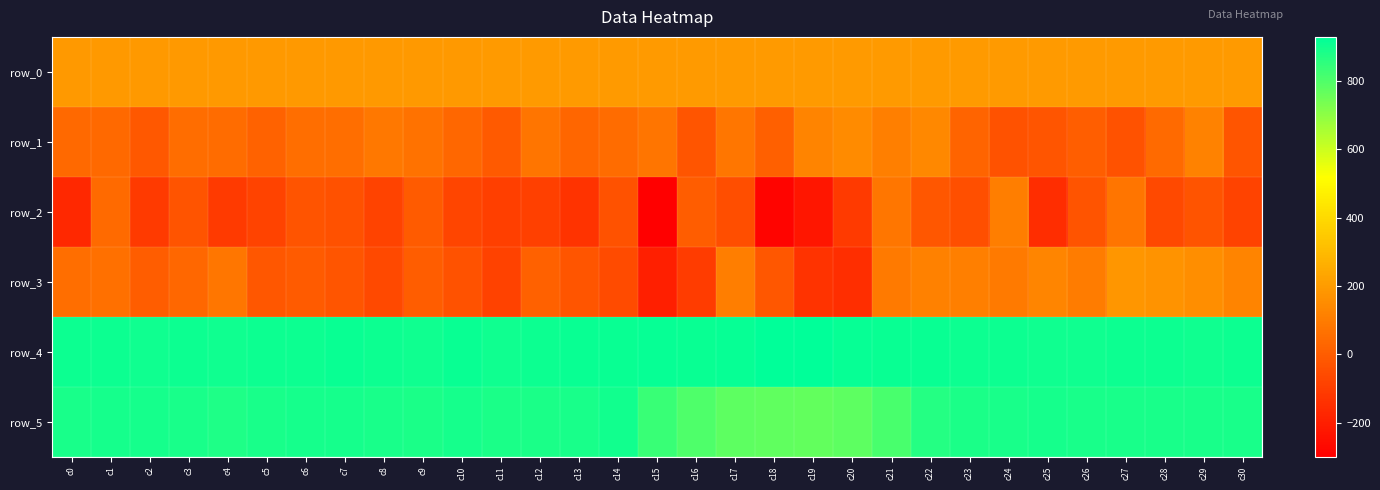

The value of row_2 at c26 is -8.1. True or false?

False